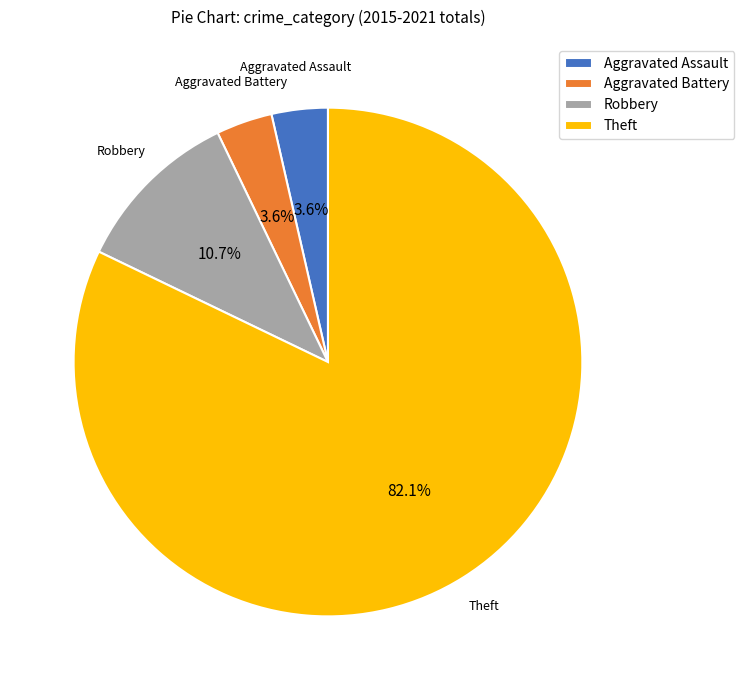

To the nearest percent, what portion does Theft represent?

82%